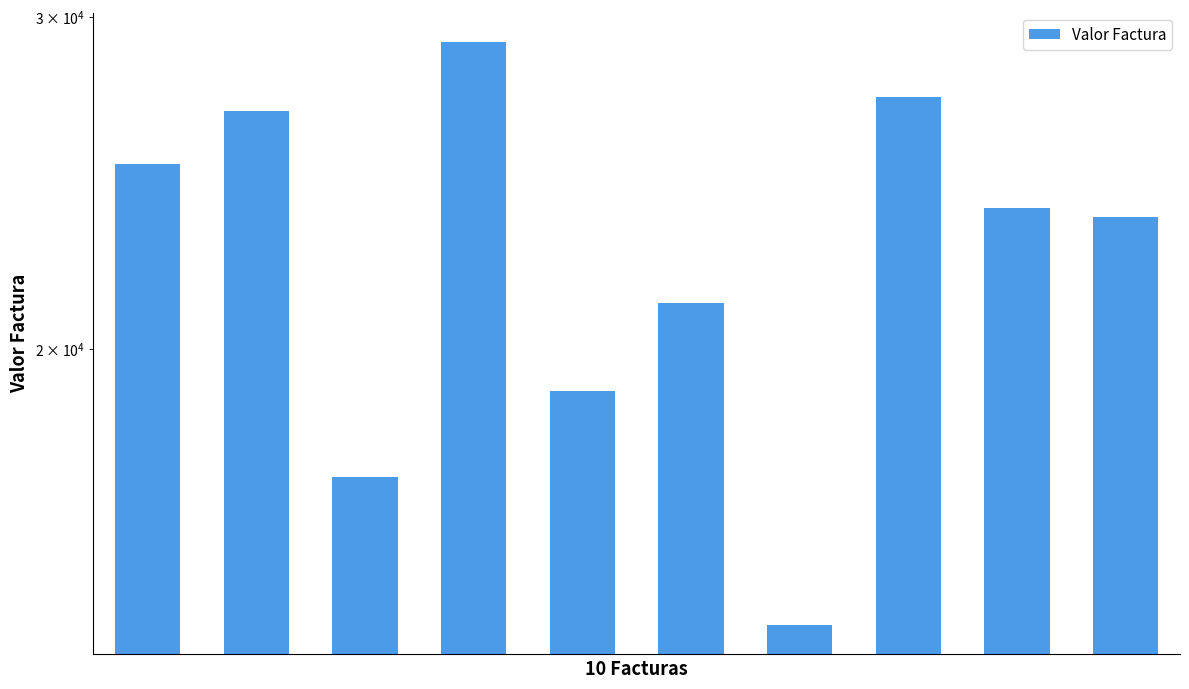

Rank the categories by value from lowest to highest.

6, 2, 4, 5, 9, 8, 0, 1, 7, 3